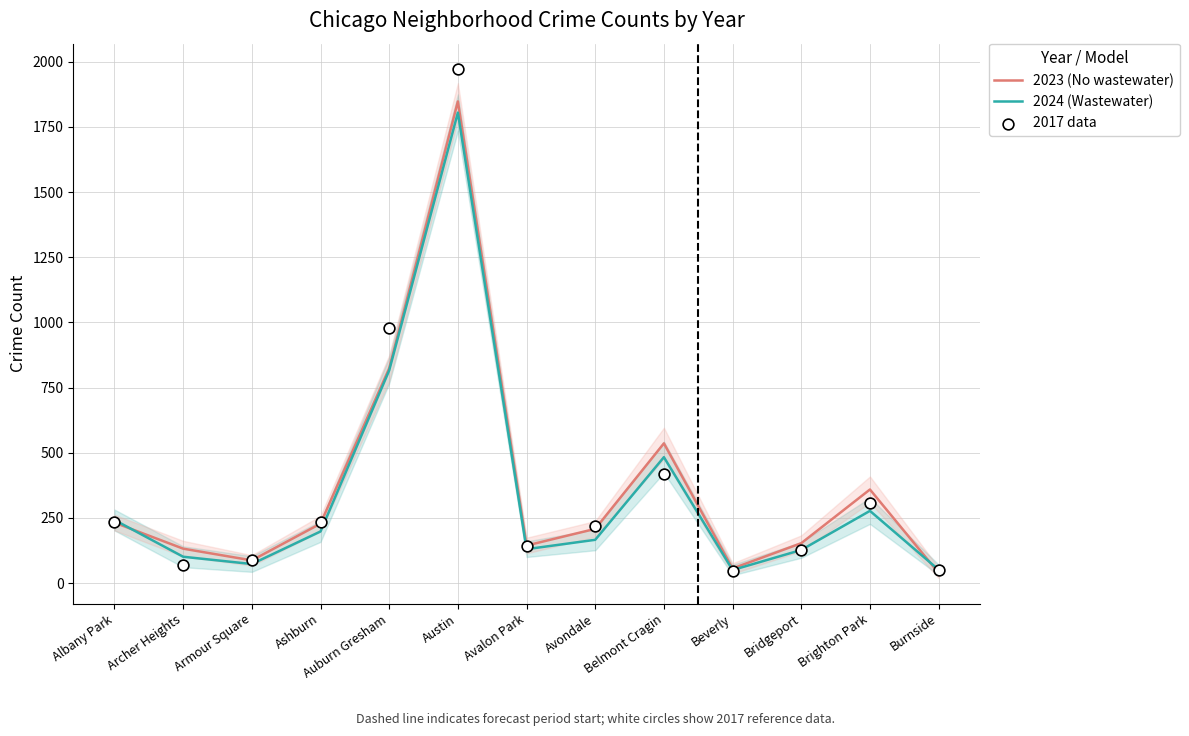

At how many categories does at least one series exceed 1936?

1